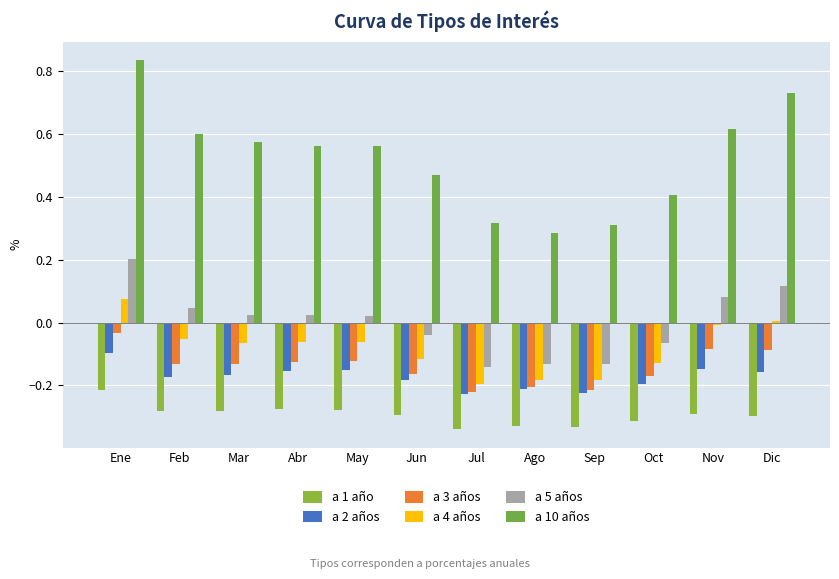

True or false: a 10 años has a value of 0.1 at Feb.

False